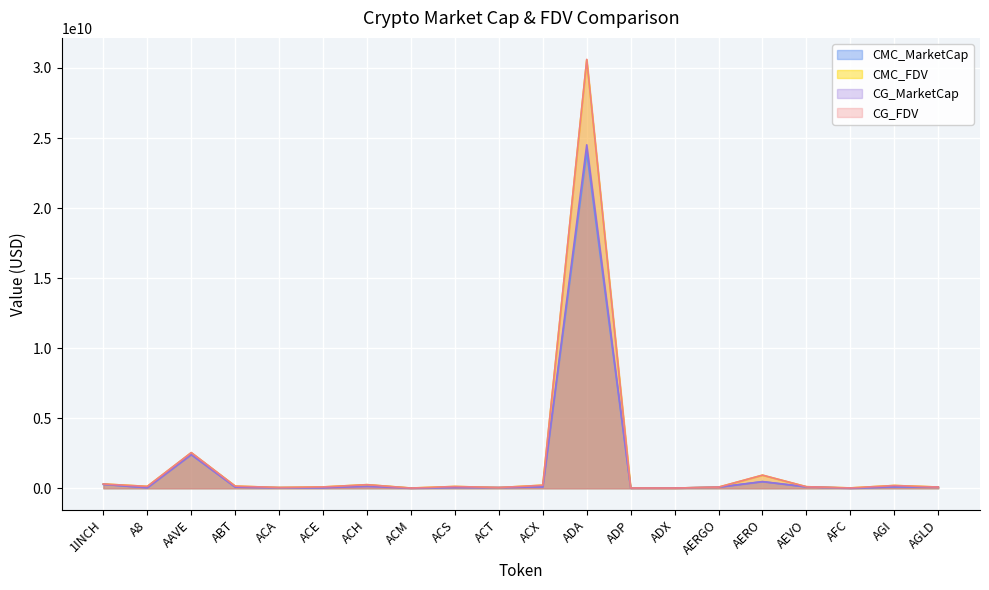

What are all the series names shown in the legend?

CMC_MarketCap, CMC_FDV, CG_MarketCap, CG_FDV